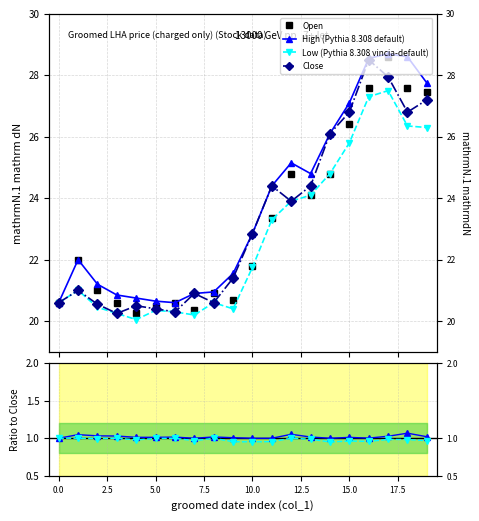

True or false: Close and High (Pythia 8.308 default) cross at least once.

False